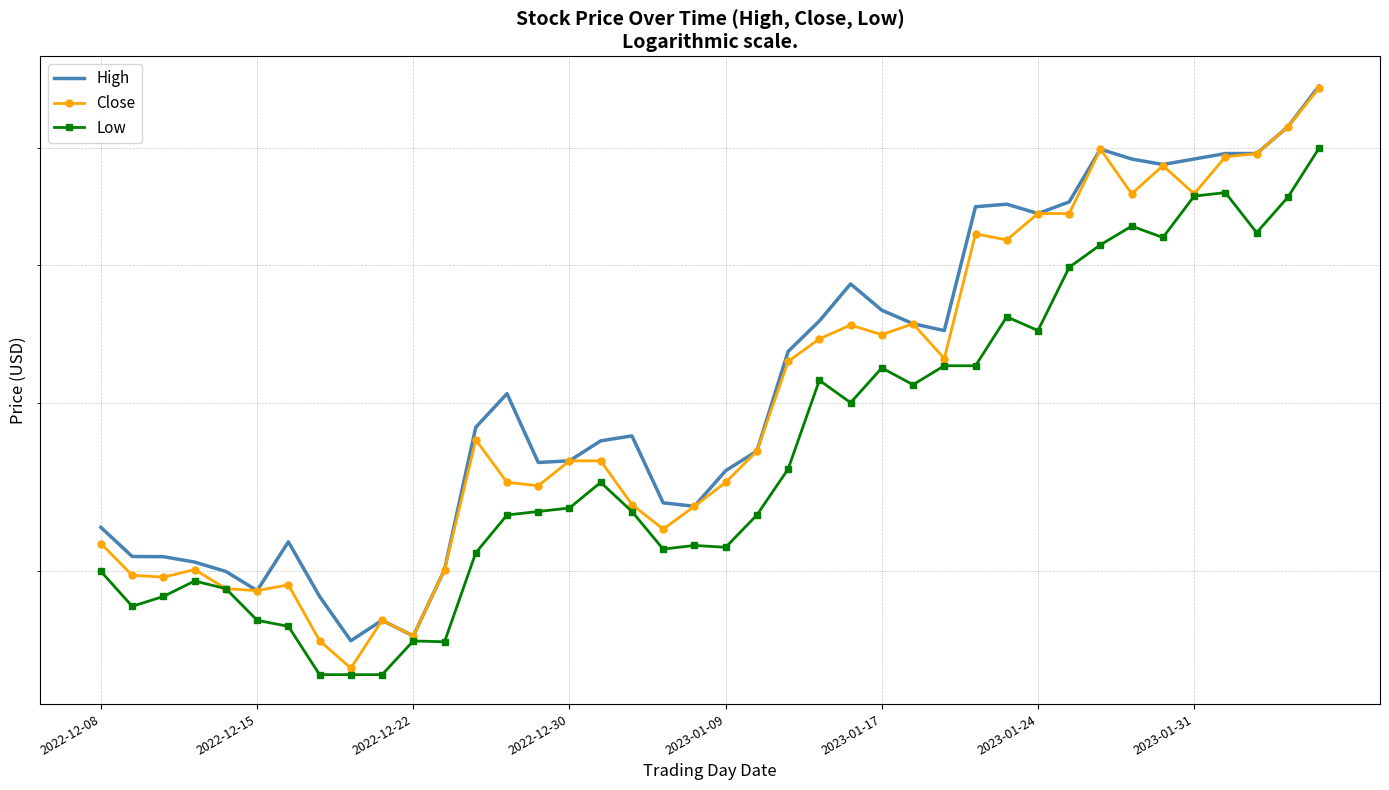

What is the value of the Close point at the 7th from the left?

3.9